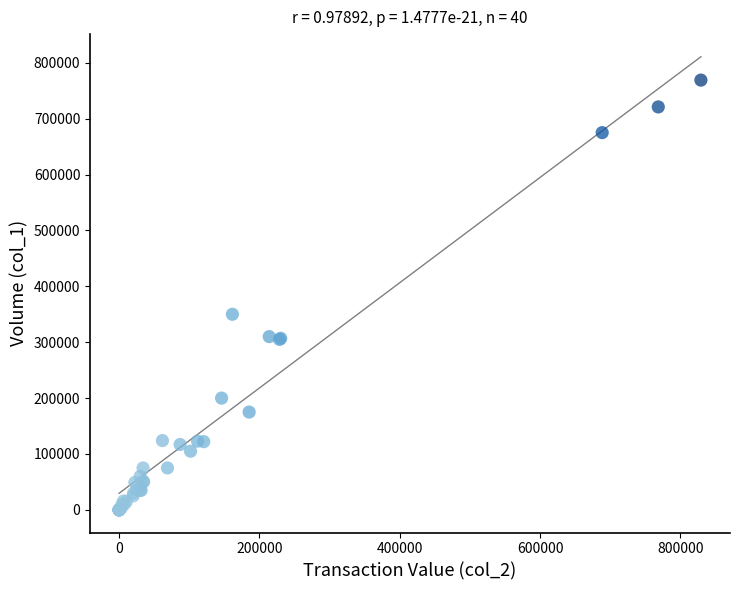

What Y value in the scatter plot is closest to 384500?

350000